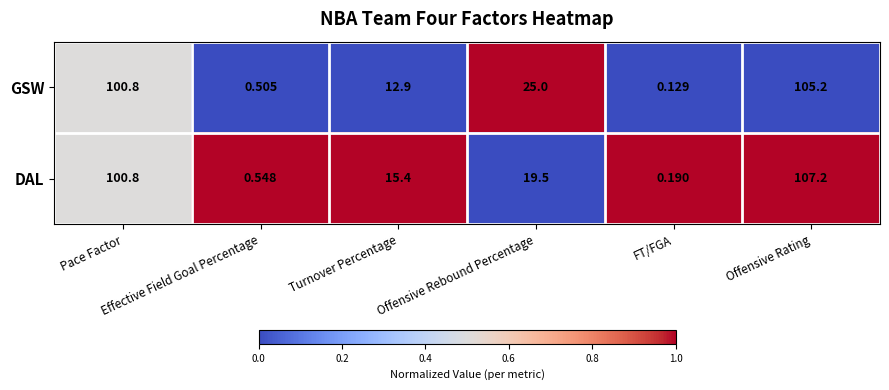

Which series has the widest spread of values?

DAL